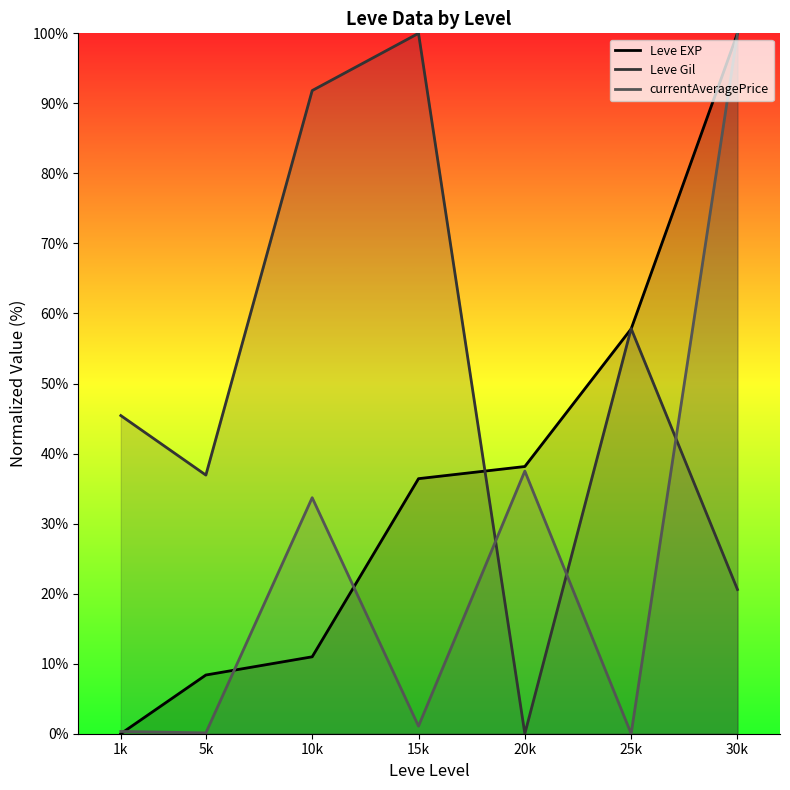

Reading left to right, transcribe all the data shown in this chart.

Leve EXP: 1k=0.0	5k=8.4	10k=11.0	15k=36.4	20k=38.2	25k=57.8	30k=100.0
Leve Gil: 1k=45.4	5k=36.9	10k=91.8	15k=100.0	20k=0.0	25k=57.8	30k=20.6
currentAveragePrice: 1k=0.3	5k=0.1	10k=33.7	15k=1.1	20k=37.5	25k=0.0	30k=100.0